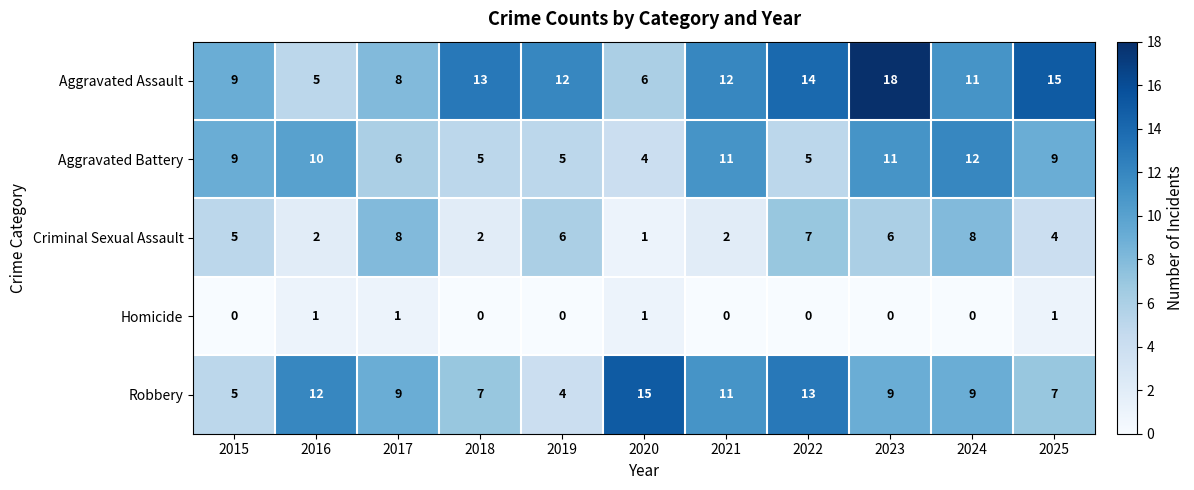

At which category is the sum across all series the highest?

2023